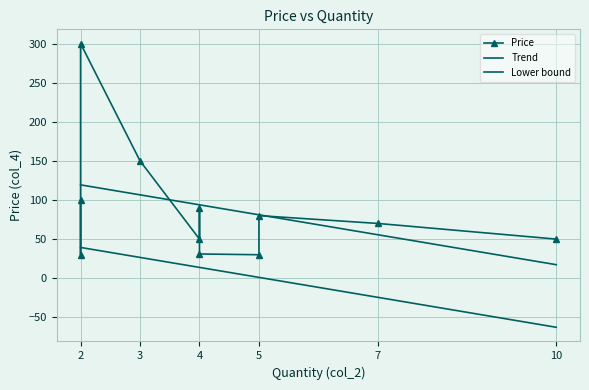

The value at 5 is 13.0. True or false?

False